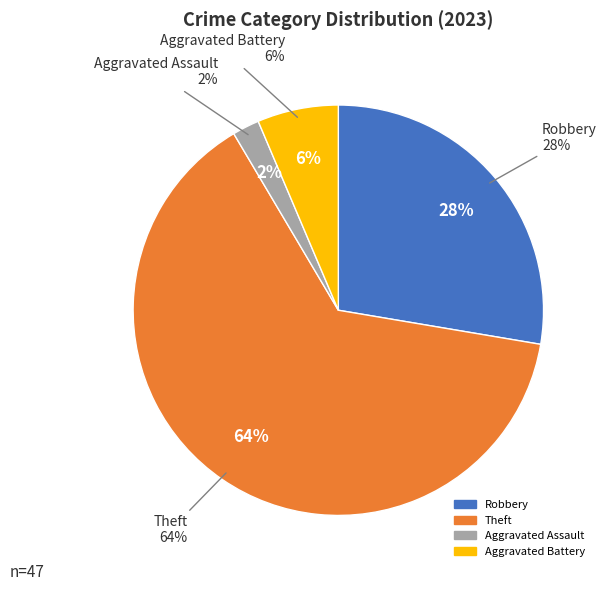

Which category has the biggest portion of the pie?

Theft